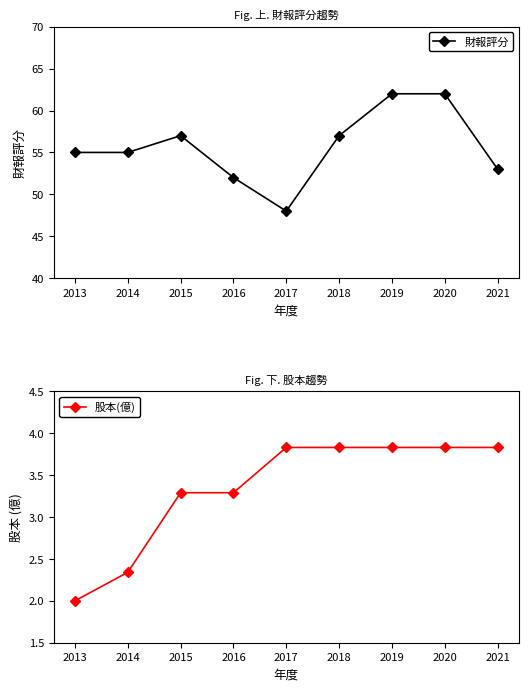

What is the spread (max minus min) of values at 2015?

53.7